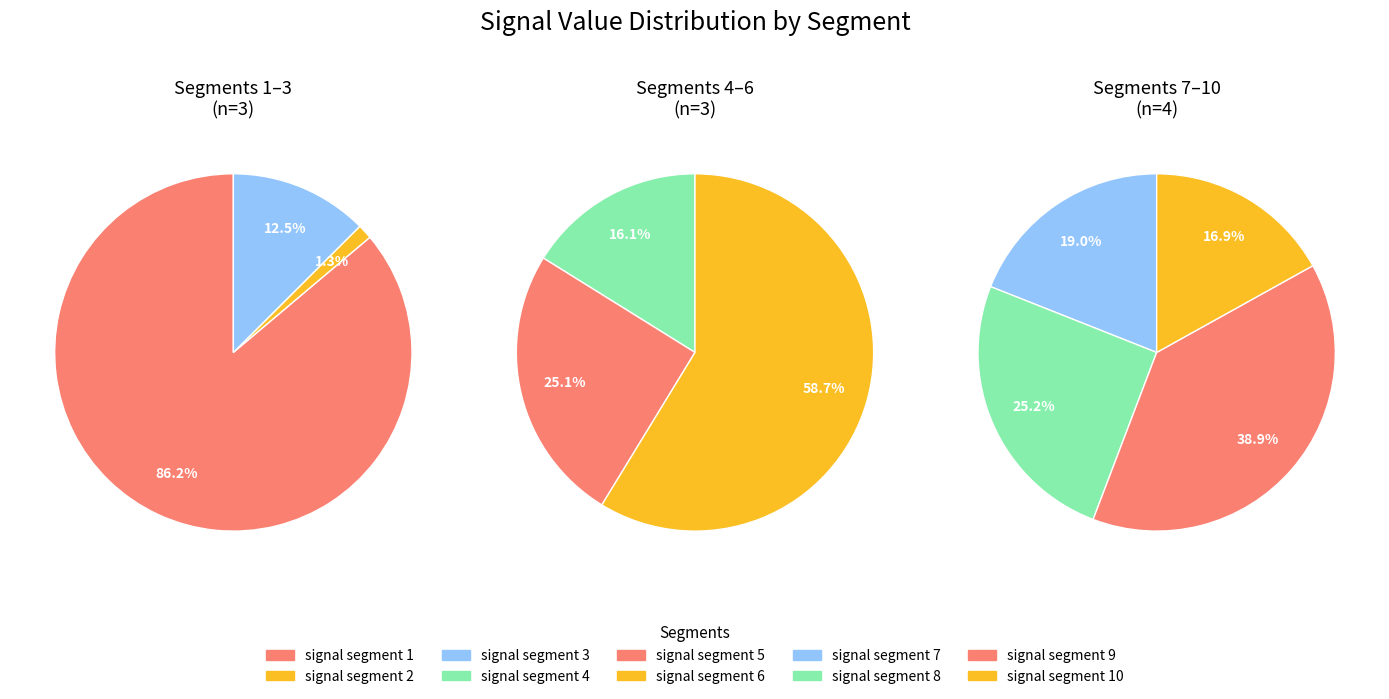

What is the largest slice in the pie chart?

signal segment 1